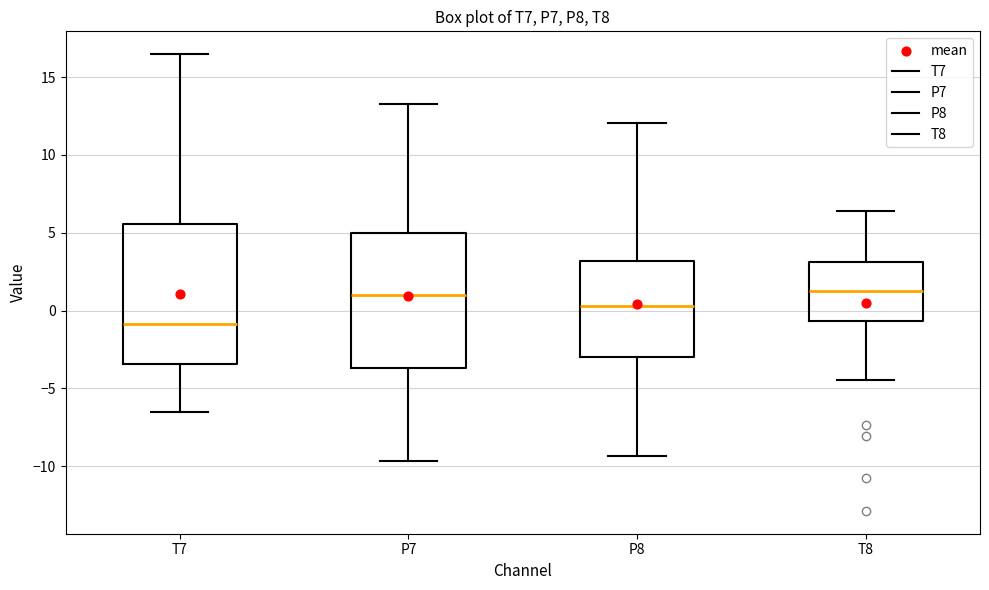

Reading left to right, read every box against the y-axis: the position of its median line, the range the box covers, and the ends of its whiskers. The values are not printed on the chart, so give them approximately, as read against the axis.

T7: median -1.0, box -3.5 to 5.5, whiskers -6.5 to 16.5
P7: median 1.0, box -3.5 to 5.0, whiskers -9.5 to 13.5
P8: median 0.5, box -3.0 to 3.0, whiskers -9.5 to 12.0
T8: median 1.0, box -0.5 to 3.0, whiskers -4.5 to 6.5